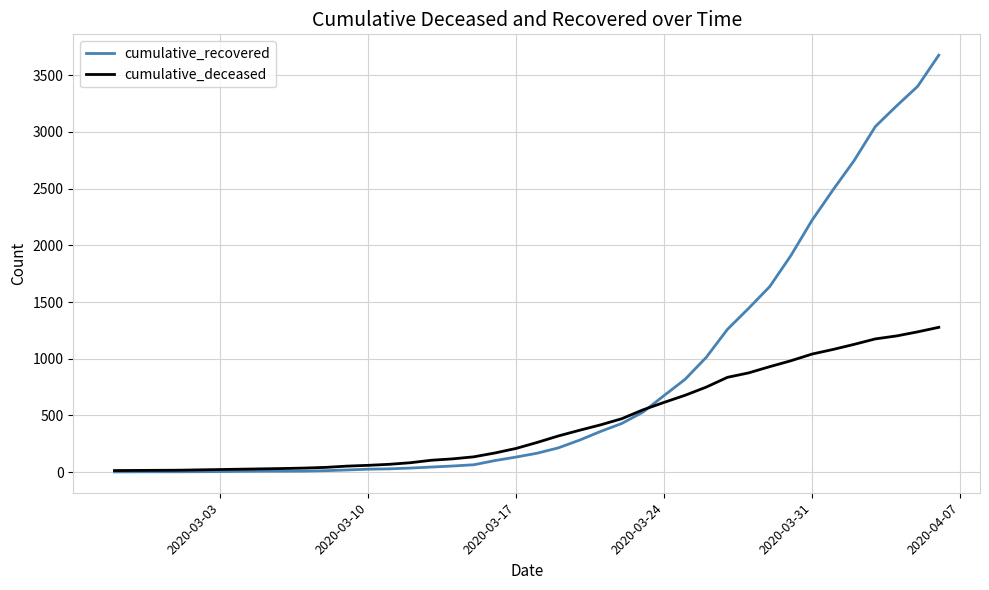

Which series has the largest total across all categories?

cumulative_recovered